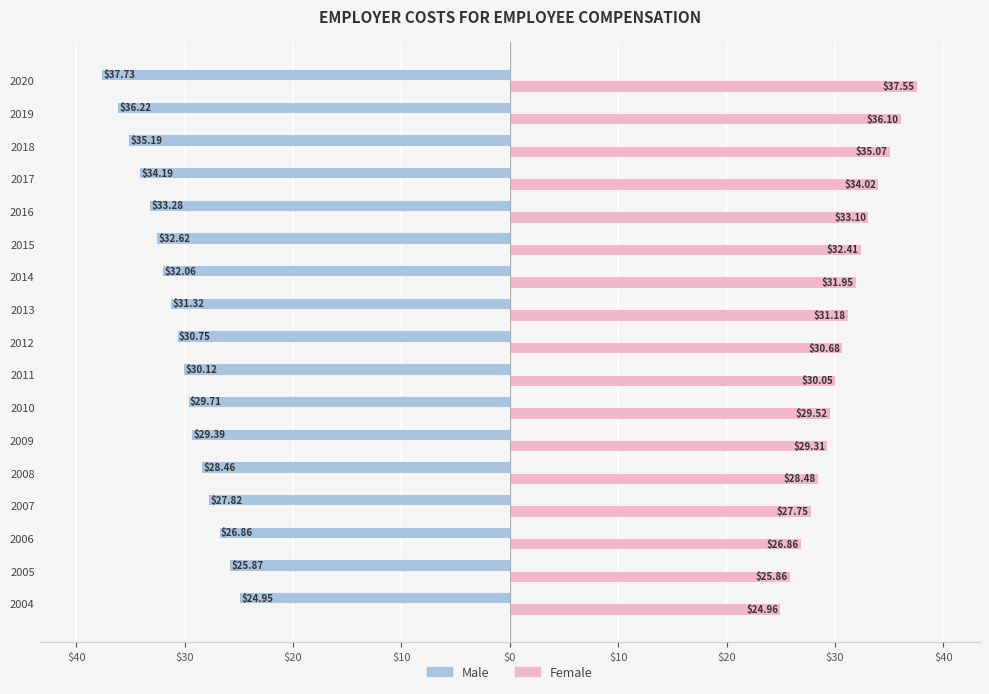

What is the minimum value for Female?

25.0